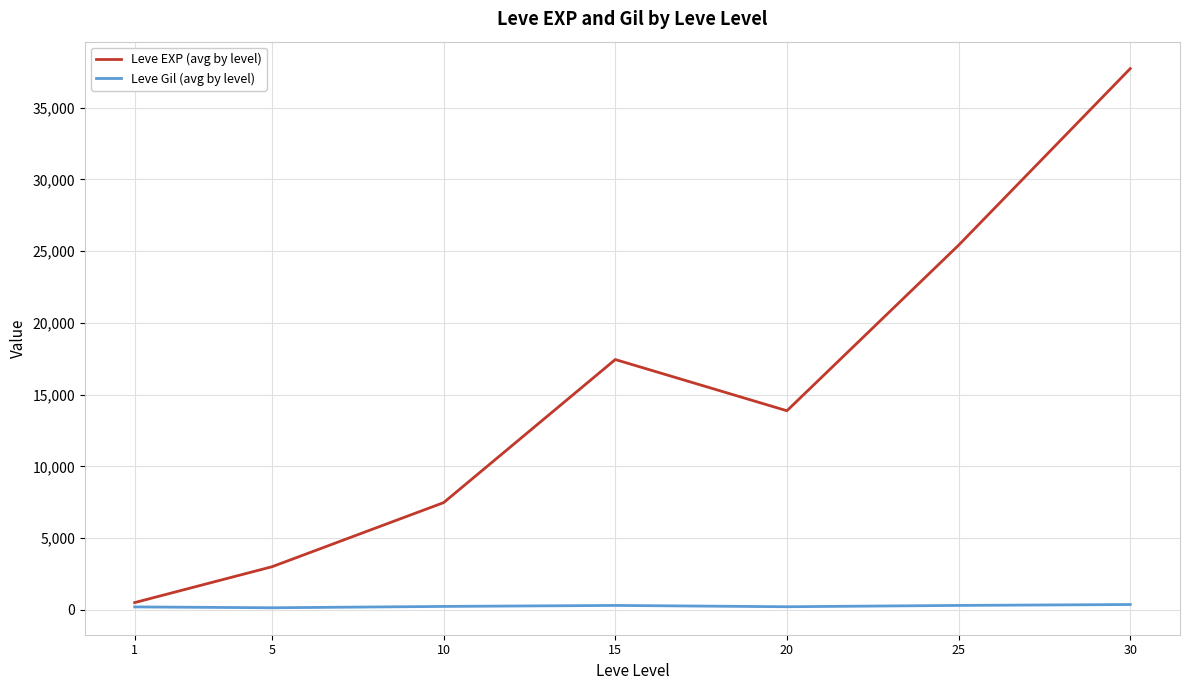

Which series changed the most between 15 and 20?

Leve EXP (avg by level)